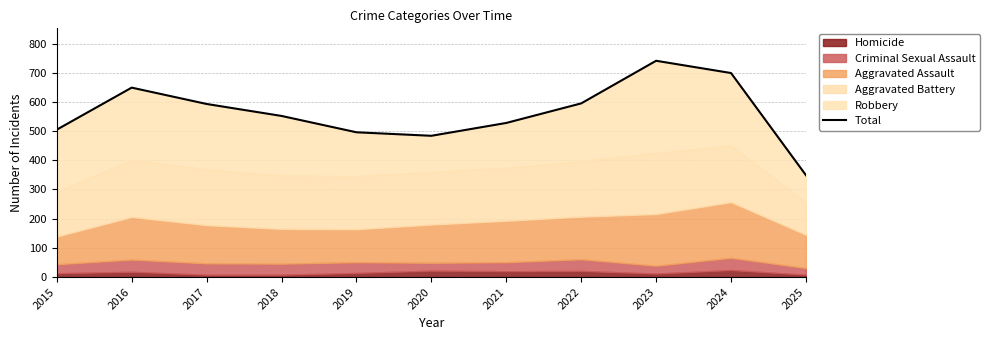

What is the change in value from 2018 to 2021?

-24